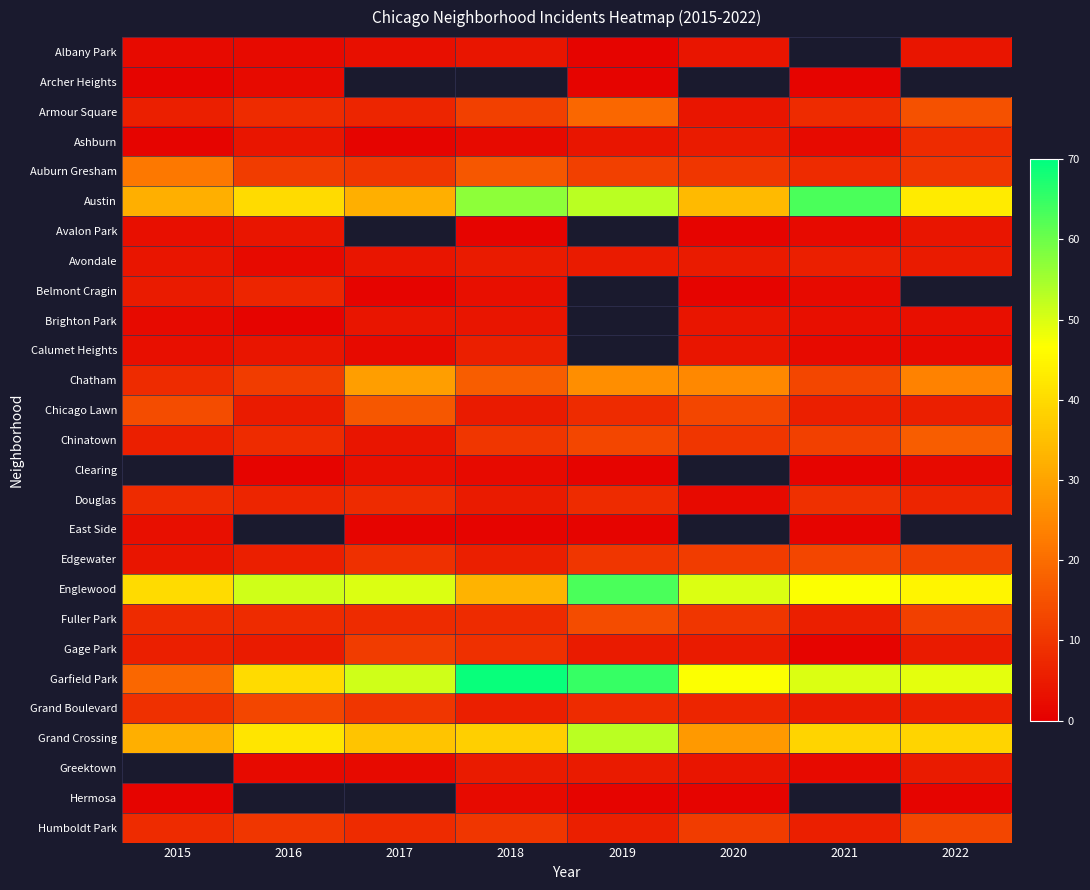

Which category has the highest value across all series?

2018